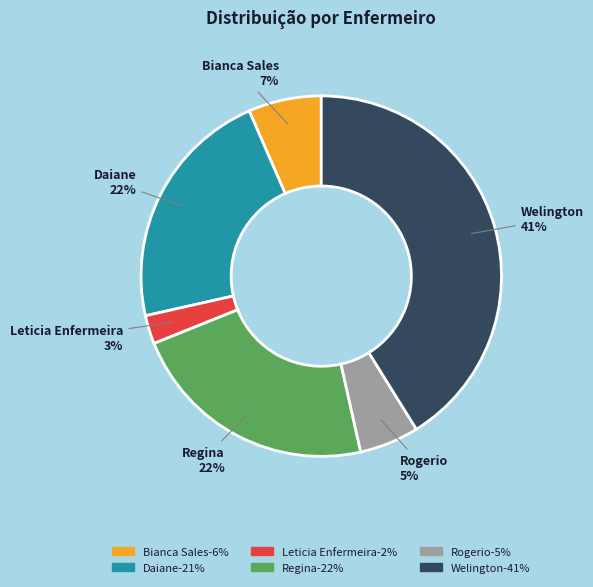

To the nearest percent, what is the average slice percentage?

17%